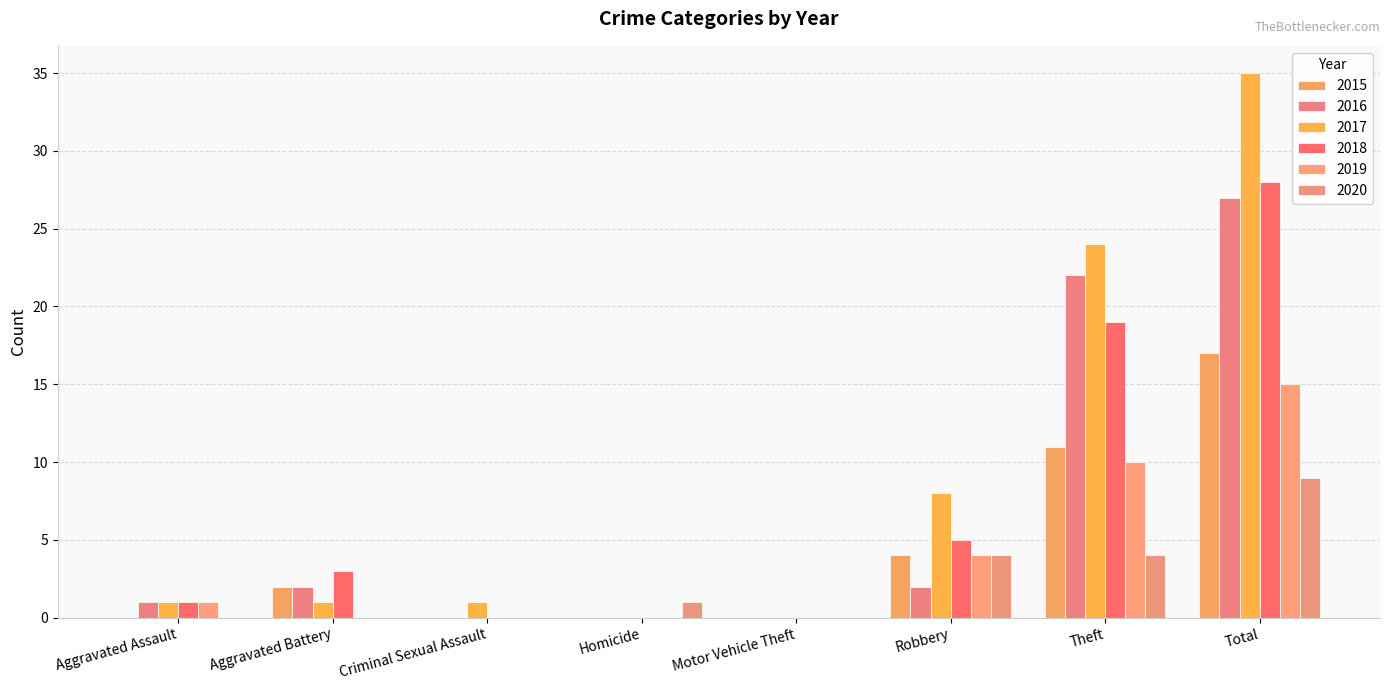

How many distinct data groups are displayed?

6